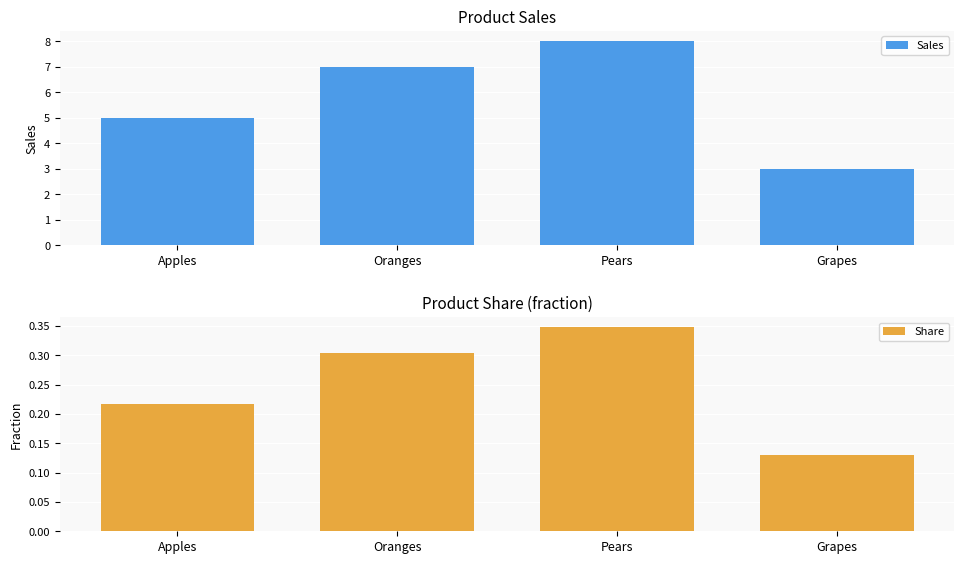

Which label corresponds to the largest value in the chart?

Pears